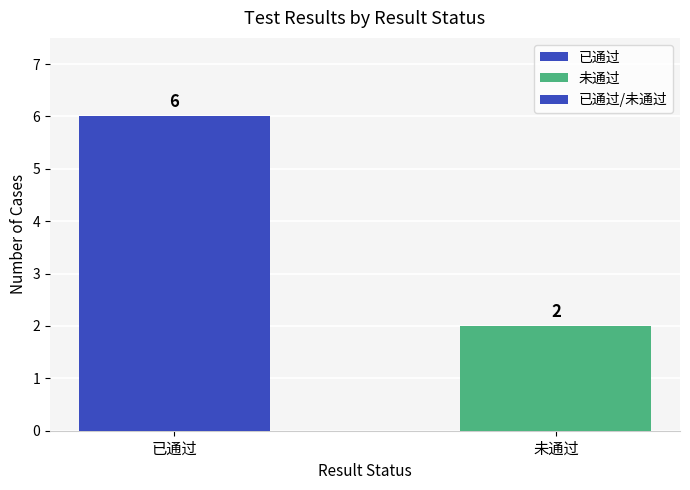

Are the bars horizontal?

No